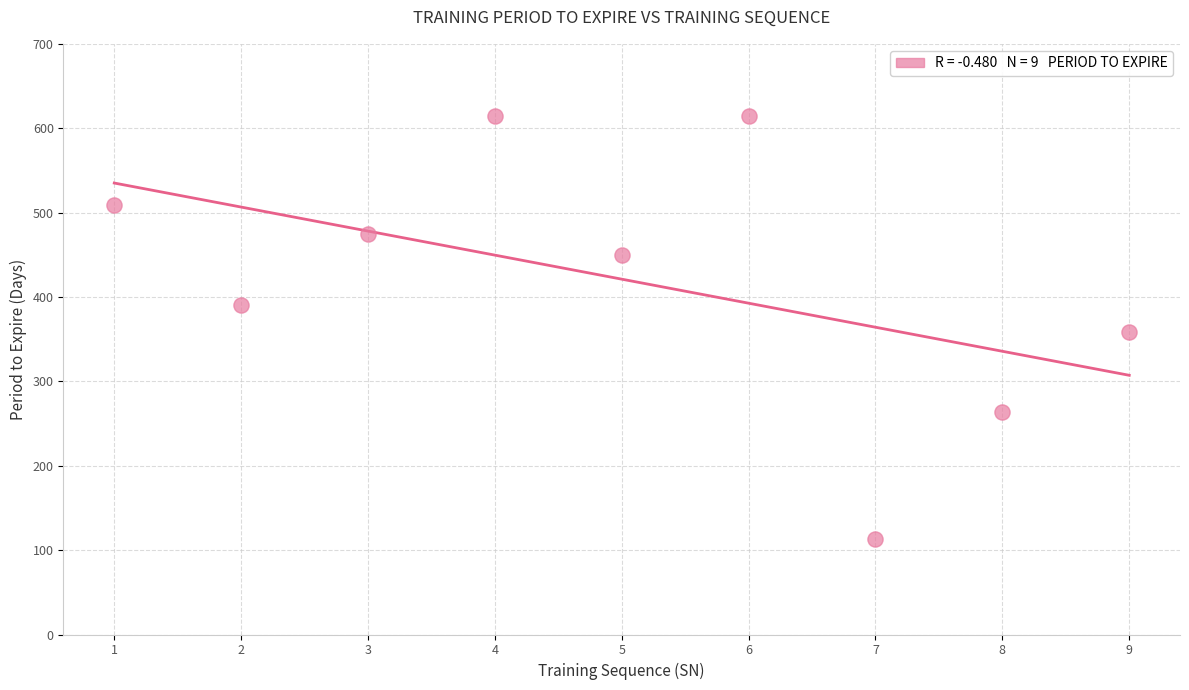

What is the average X value?

5